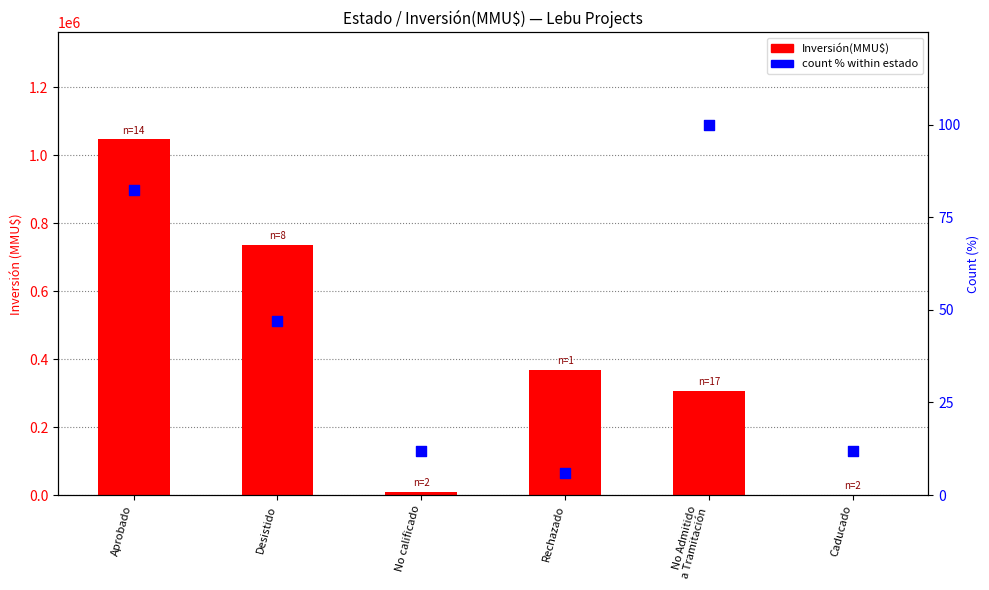

At how many categories does at least one series exceed 74718?

4